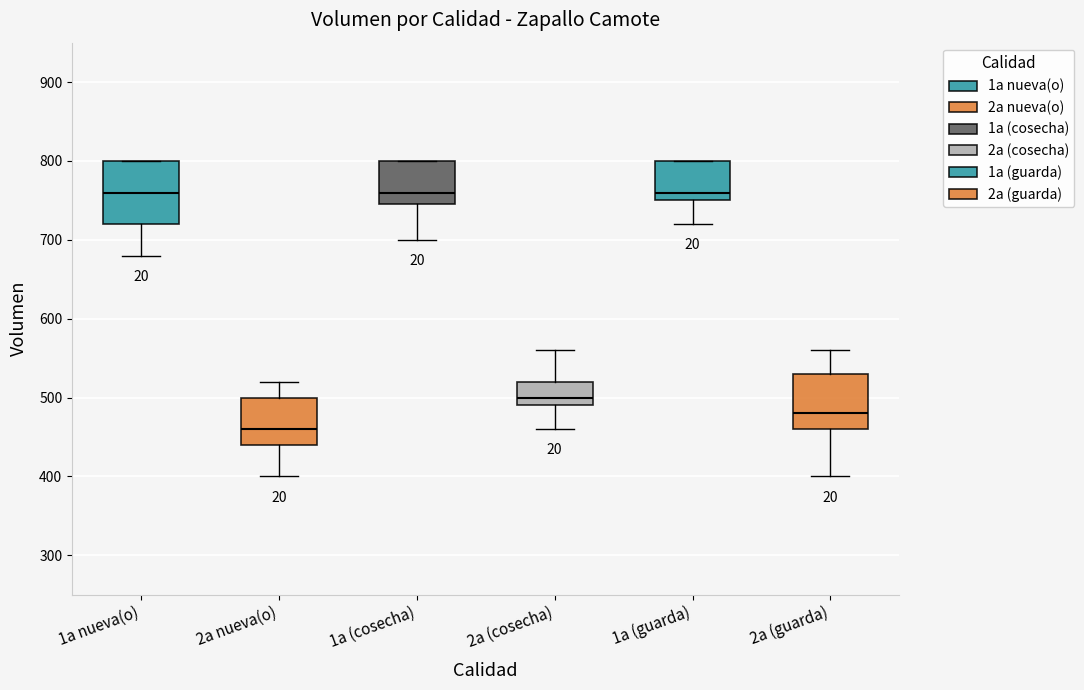

Comparing the boxes themselves (not the whiskers), which one is the tallest?

1a nueva(o)